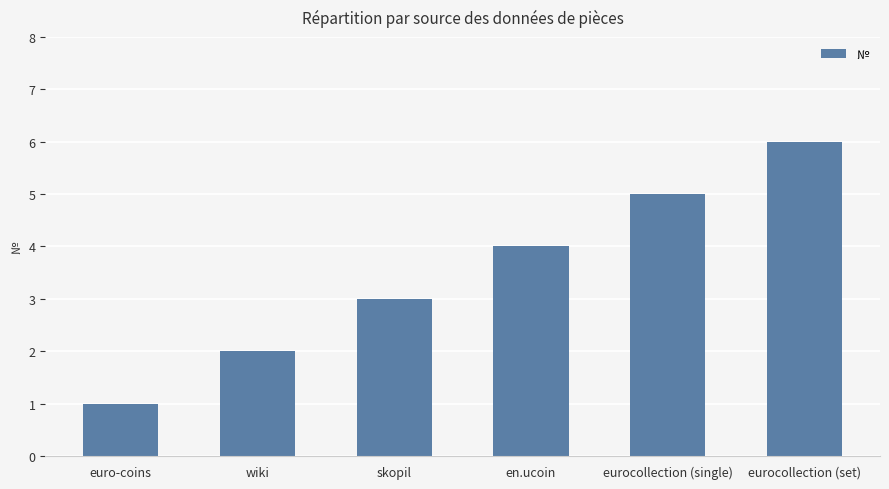

What is the change in value from euro-coins to eurocollection (set)?

+5